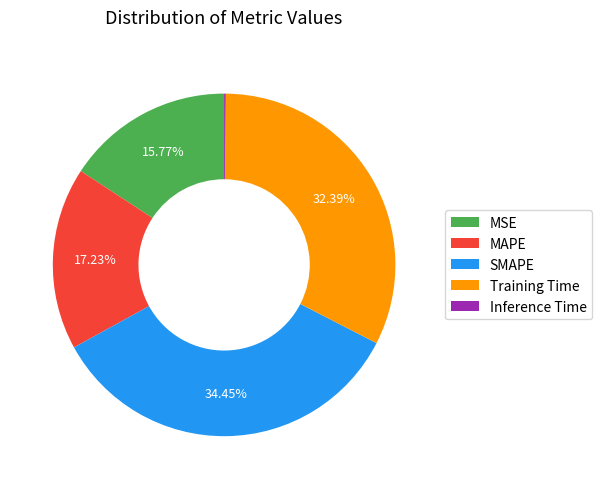

What percentage do Training Time and SMAPE together represent?

66.8%